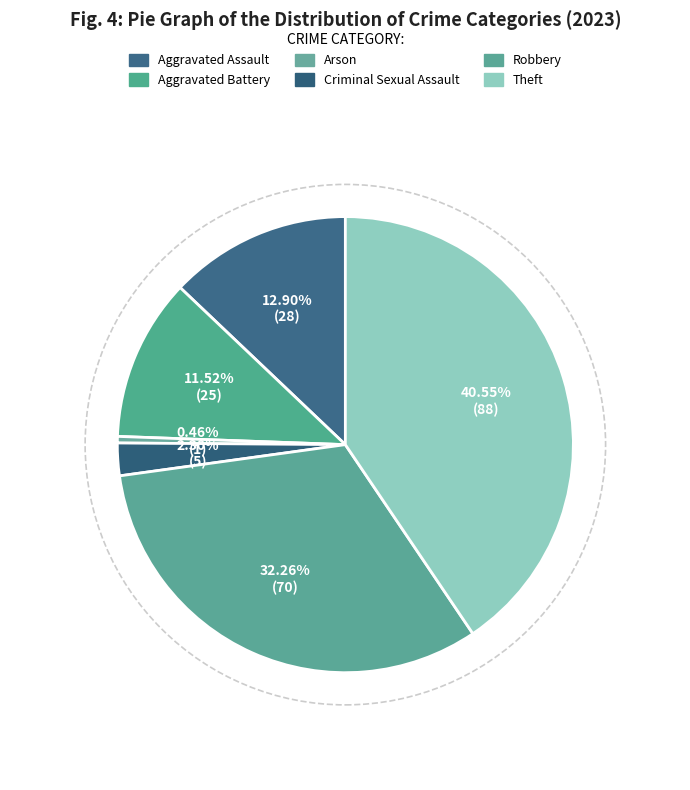

To the nearest percent, what is the difference between the Theft and Aggravated Battery slice percentages?

29%